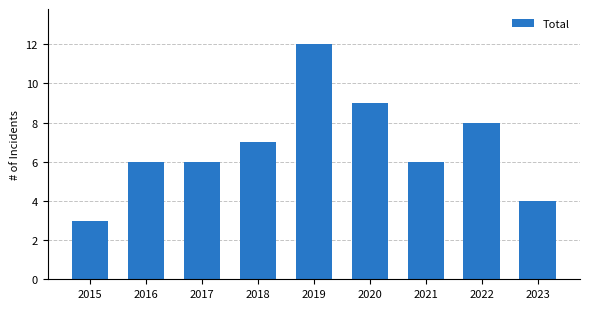

Reading left to right, list all the values displayed in this chart.

3	6	6	7	12	9	6	8	4